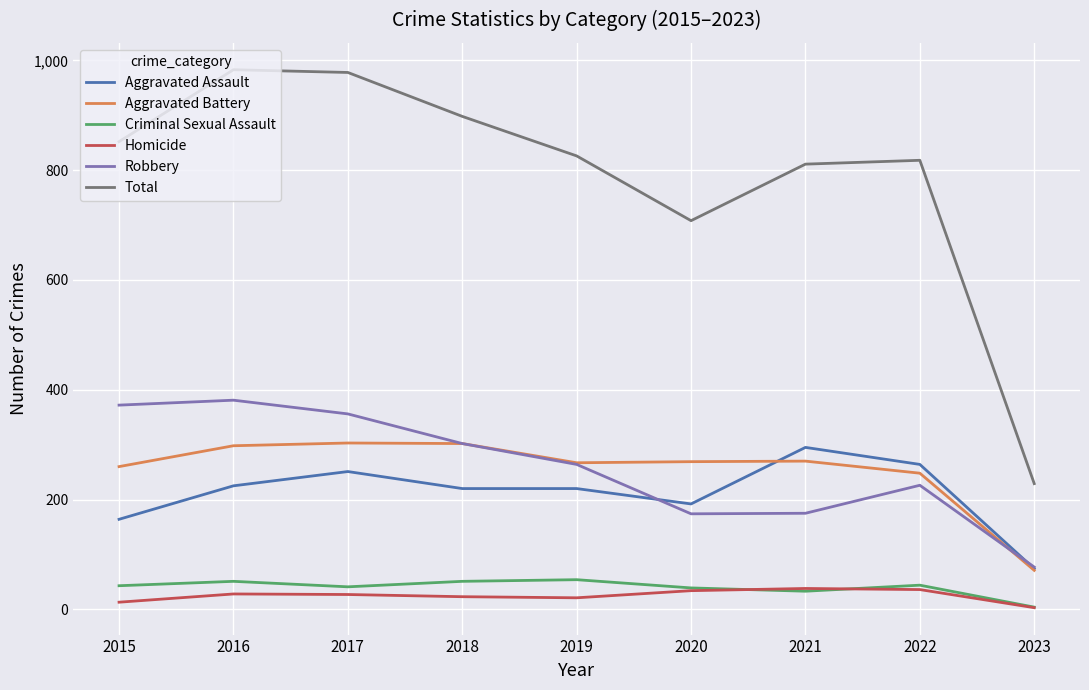

Which category has the lowest value in the Aggravated Assault series?

2023